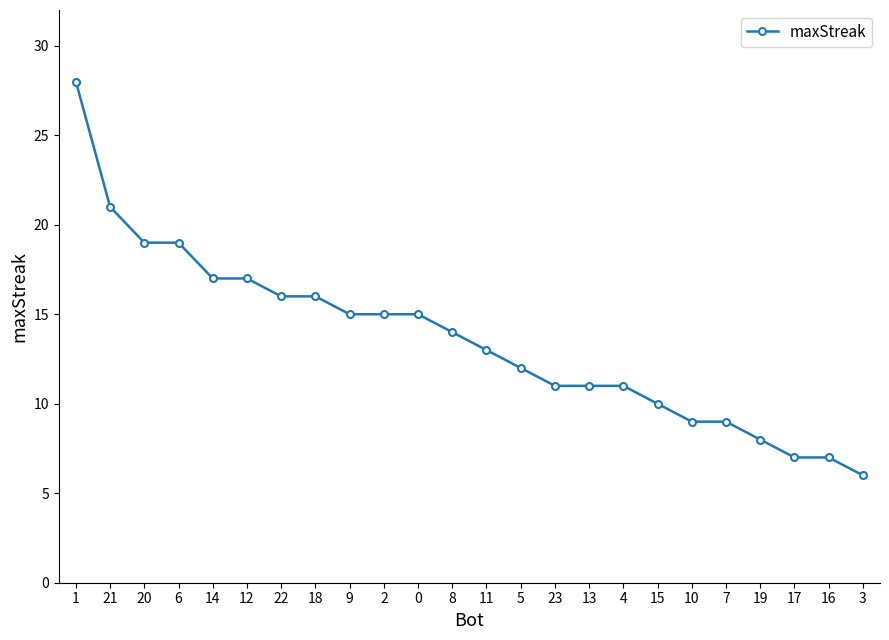

Between 0 and 21, which is larger?

21